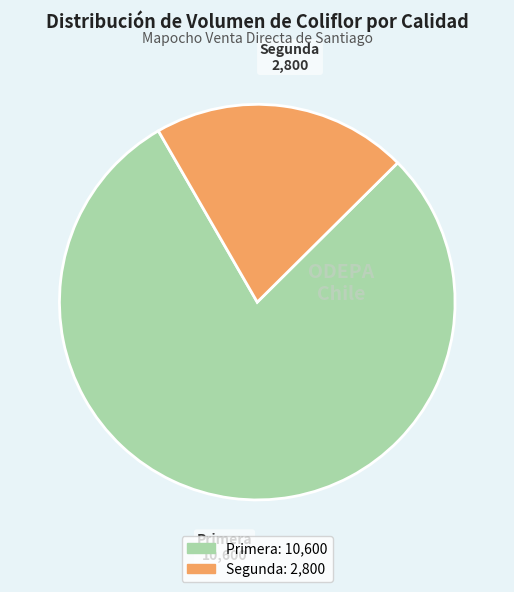

Do Segunda and Primera together represent more than half of the pie?

Yes